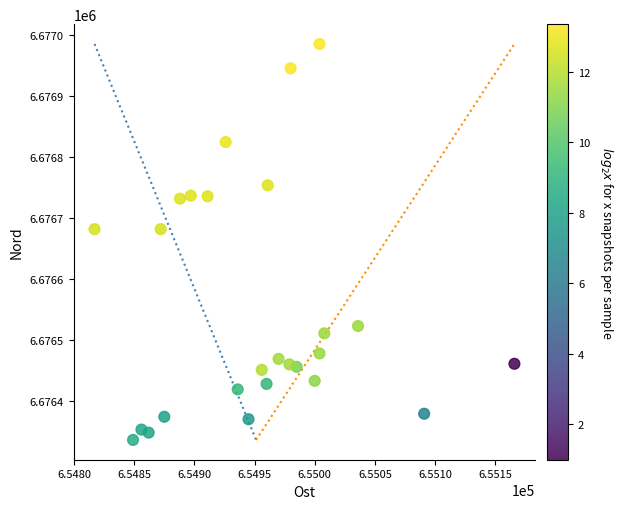

What is the range of Y values (max minus min)?

650